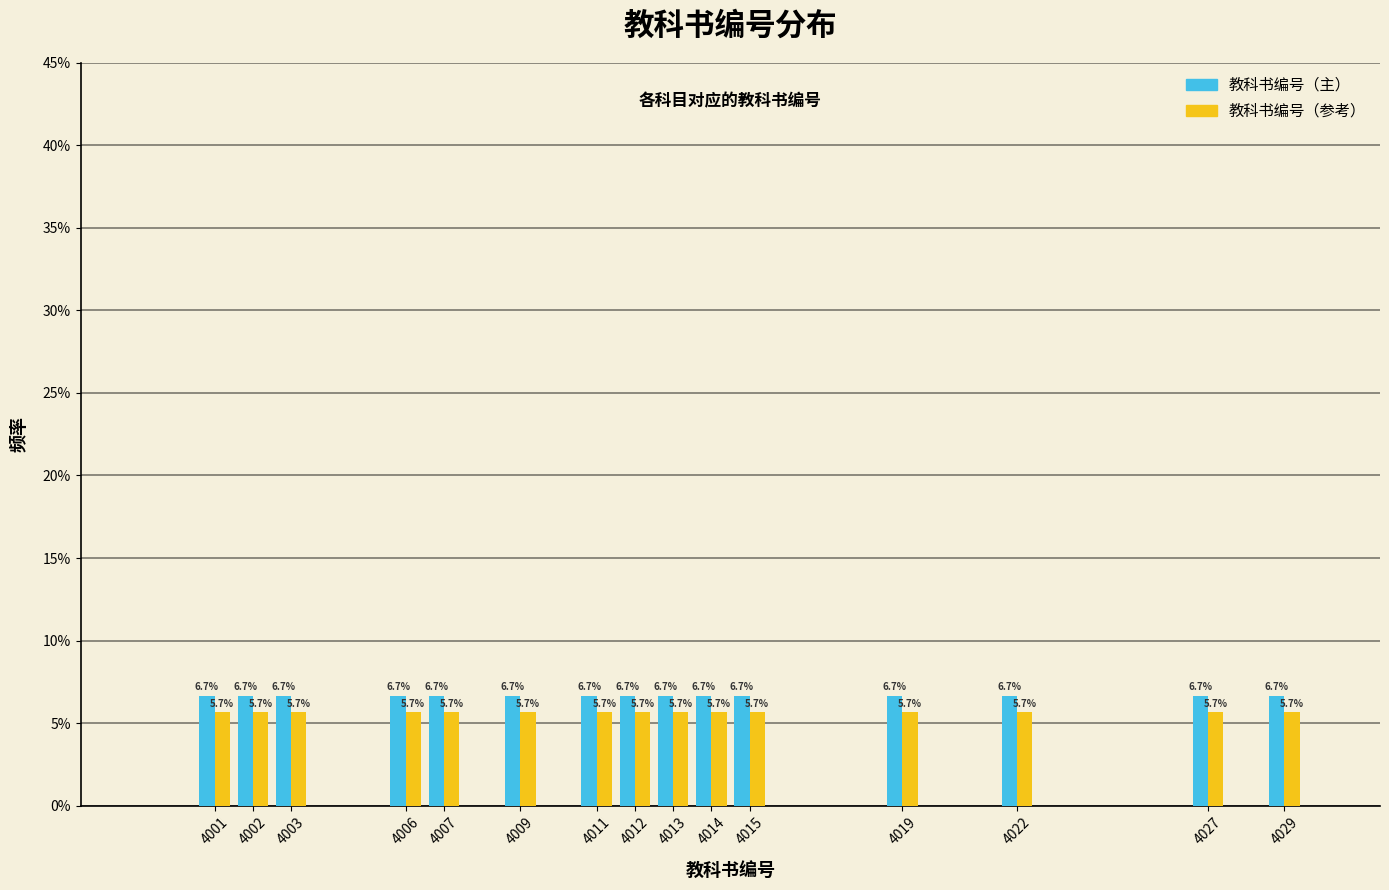

What are all the series names shown in the legend?

教科书编号（主）, 教科书编号（参考）